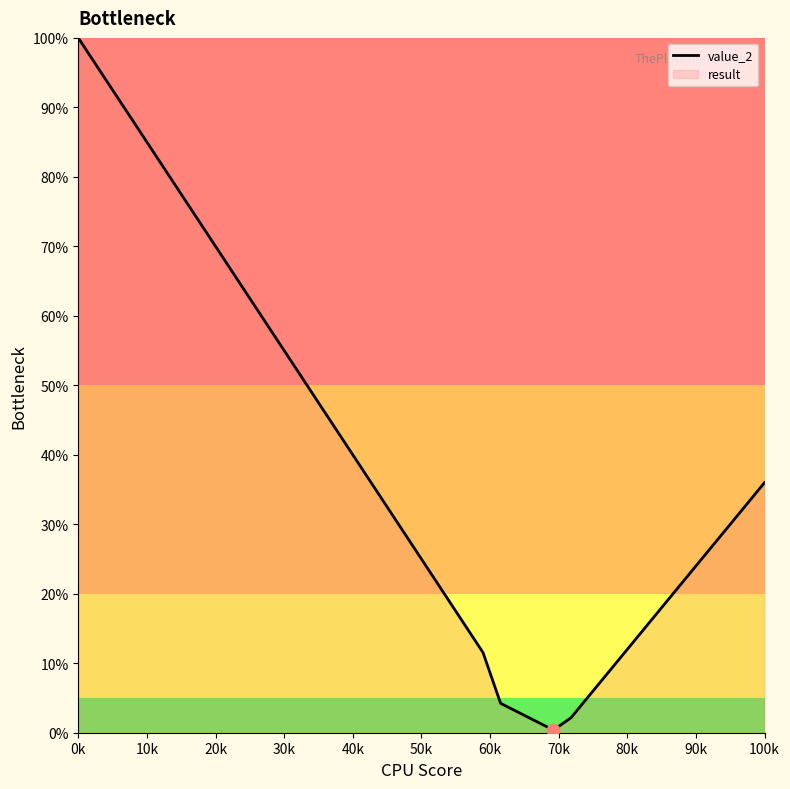

Which label corresponds to the largest value in the chart?

0k